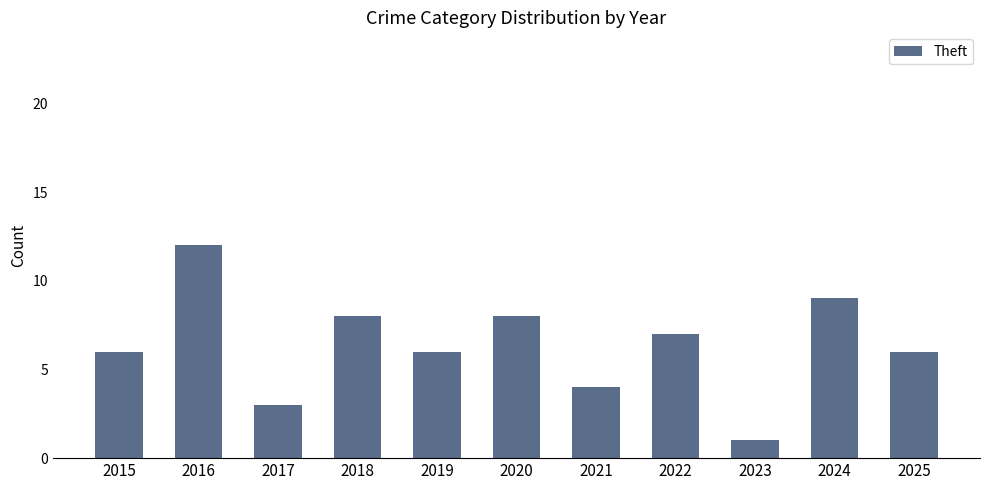

Which category has the highest value across all series?

2016